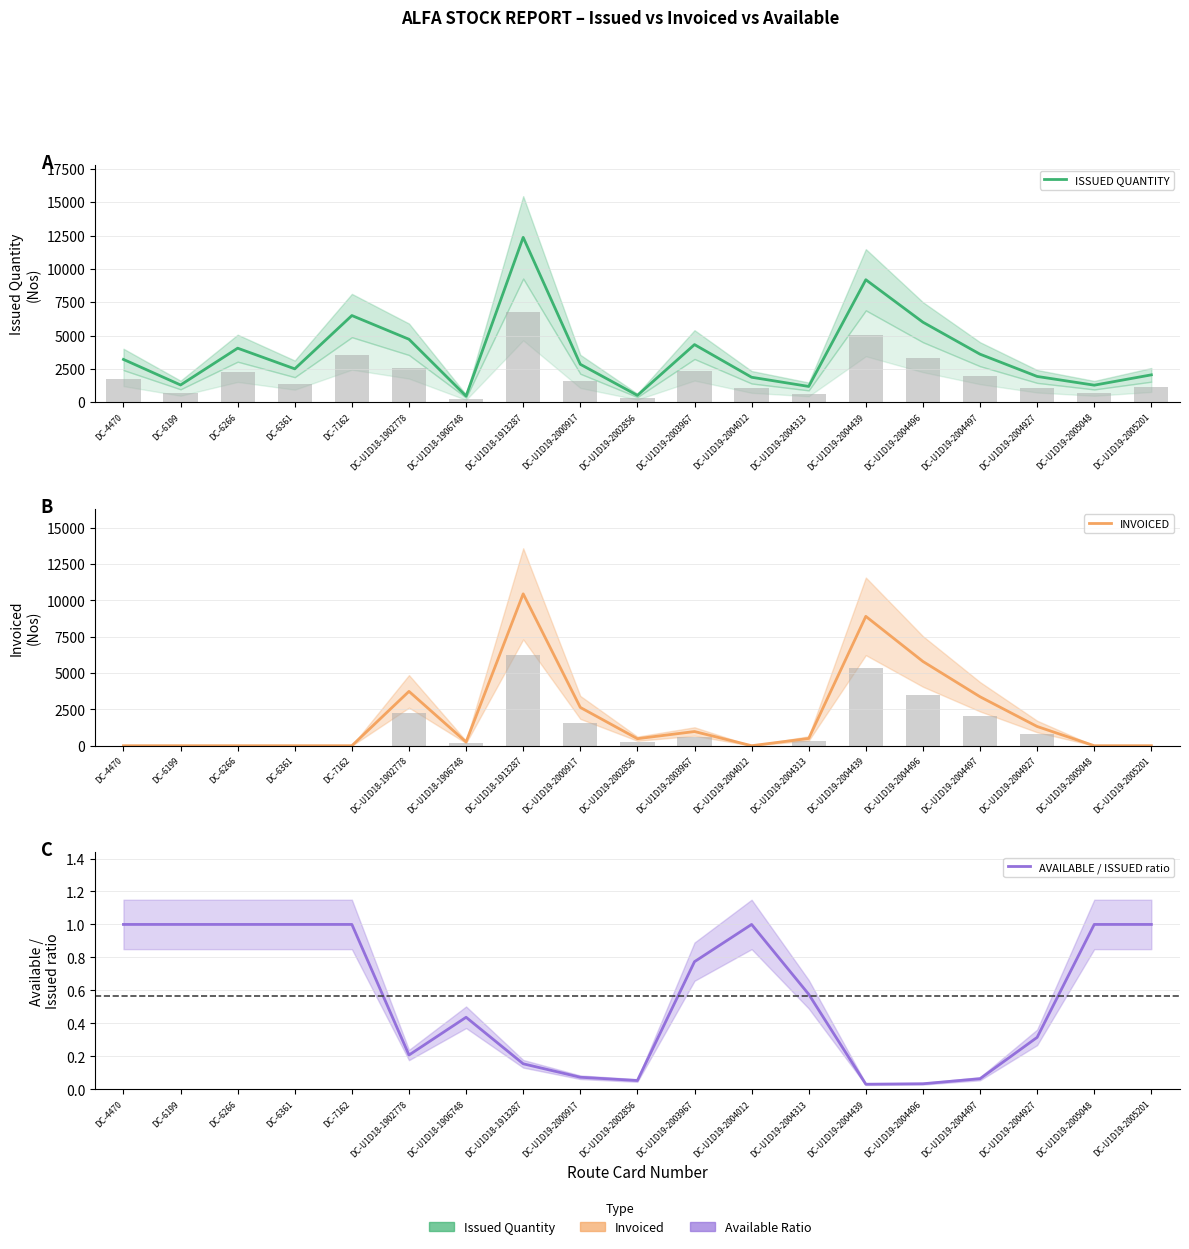

Rank the categories by INVOICED value from lowest to highest.

DC-4470, DC-6199, DC-6266, DC-6361, DC-7162, DC-U1D19-2004012, DC-U1D19-2005048, DC-U1D19-2005201, DC-U1D18-1906748, DC-U1D19-2002856, DC-U1D19-2004313, DC-U1D19-2003967, DC-U1D19-2004927, DC-U1D19-2000917, DC-U1D19-2004497, DC-U1D18-1902778, DC-U1D19-2004496, DC-U1D19-2004439, DC-U1D18-1913287